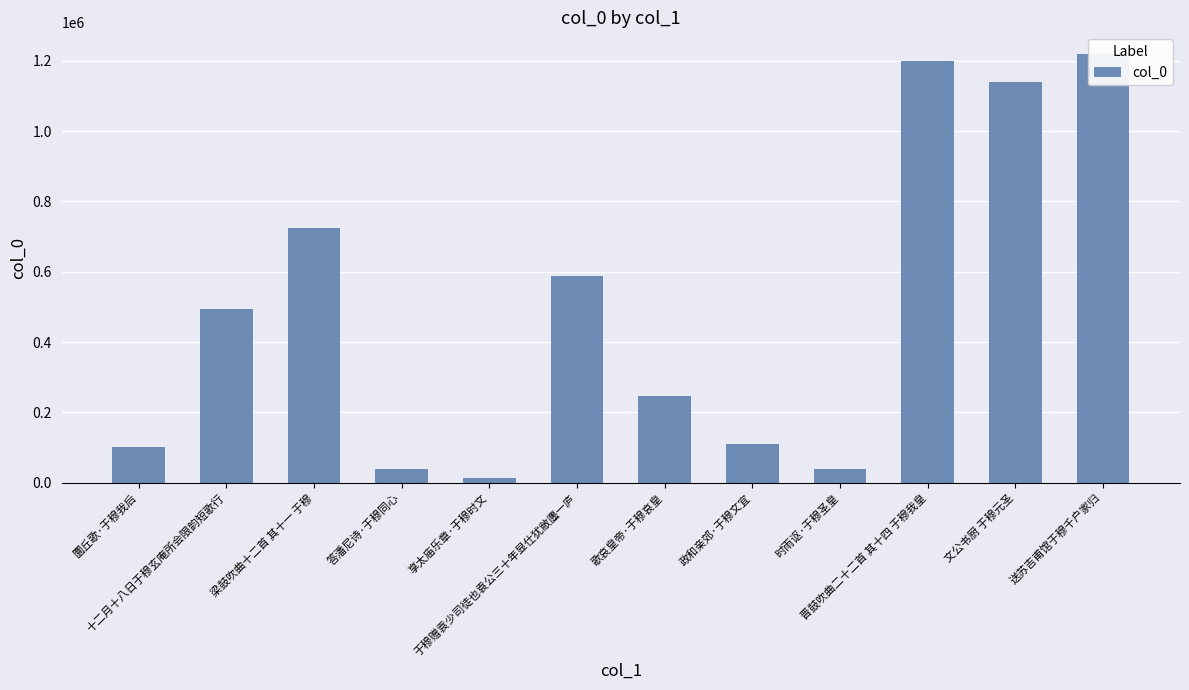

The value at 答潘尼诗·于穆同心 is 10297. True or false?

False